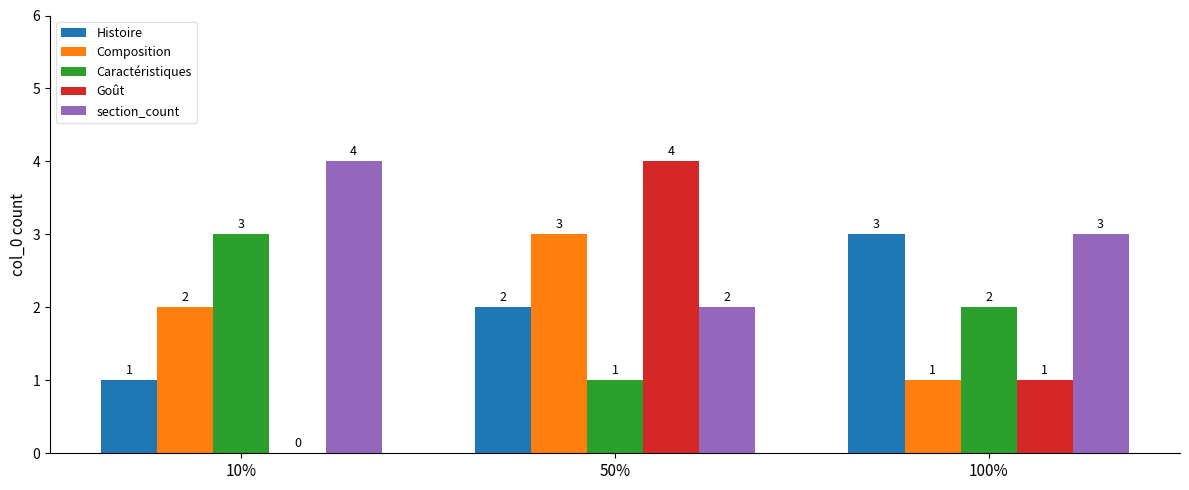

Reading right to left, list all the values displayed in this chart.

Histoire: 3	2	1
Composition: 1	3	2
Caractéristiques: 2	1	3
Goût: 1	4	0
section_count: 3	2	4